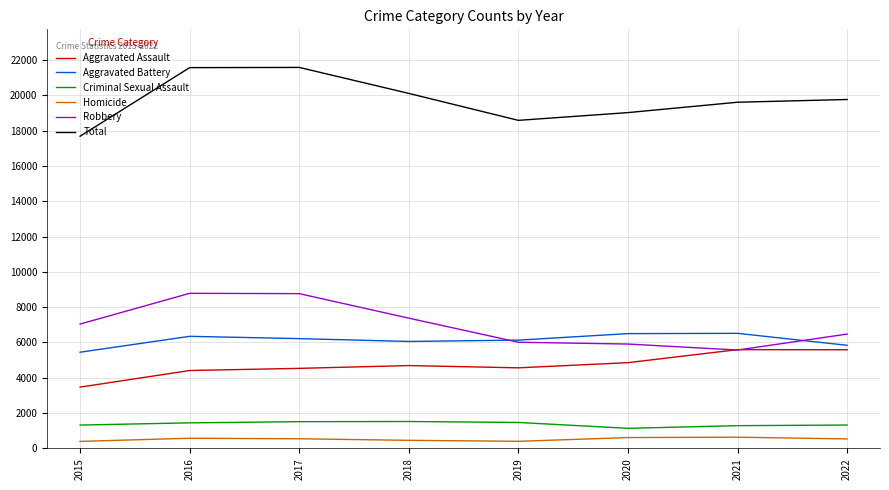

What is the spread (max minus min) of values at 2015?

17282